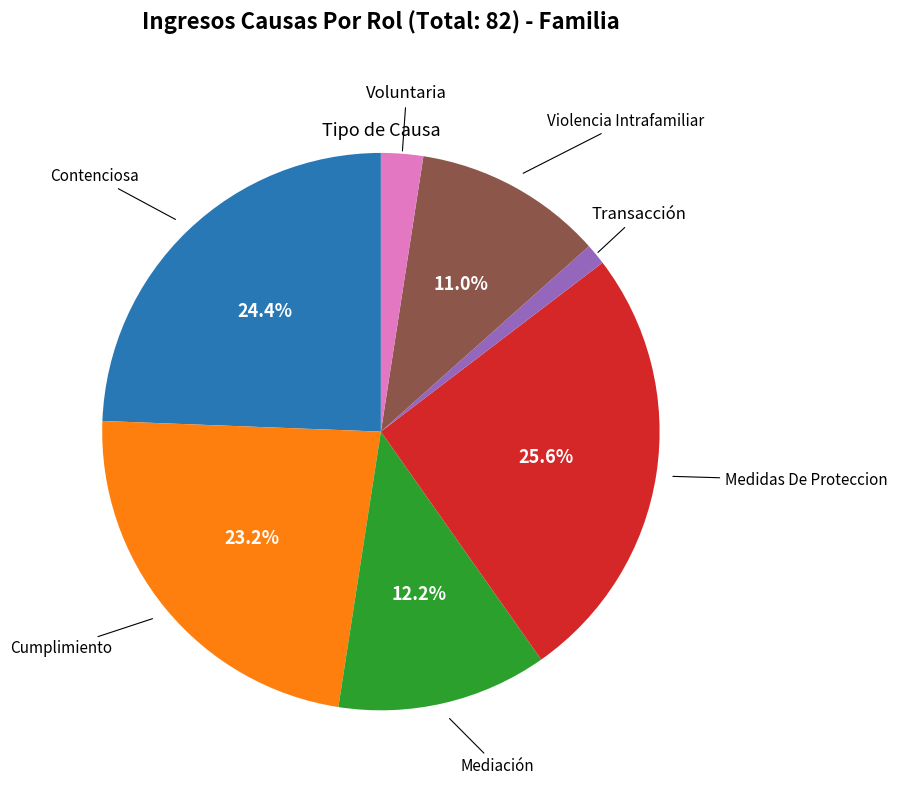

Does any single category account for the majority?

No